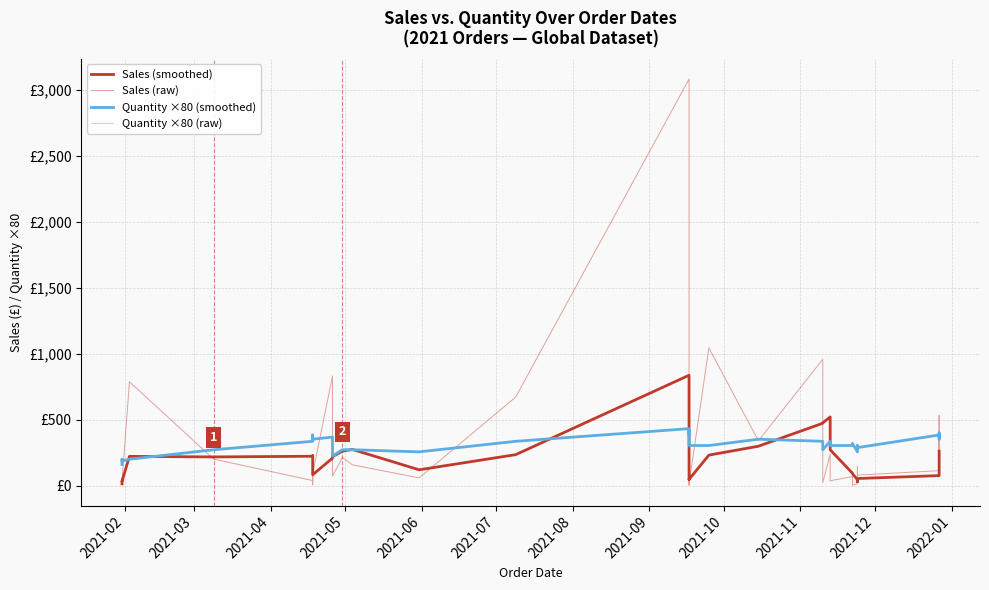

True or false: Quantity ×80 (raw) and Quantity ×80 (smoothed) intersect in this chart.

False